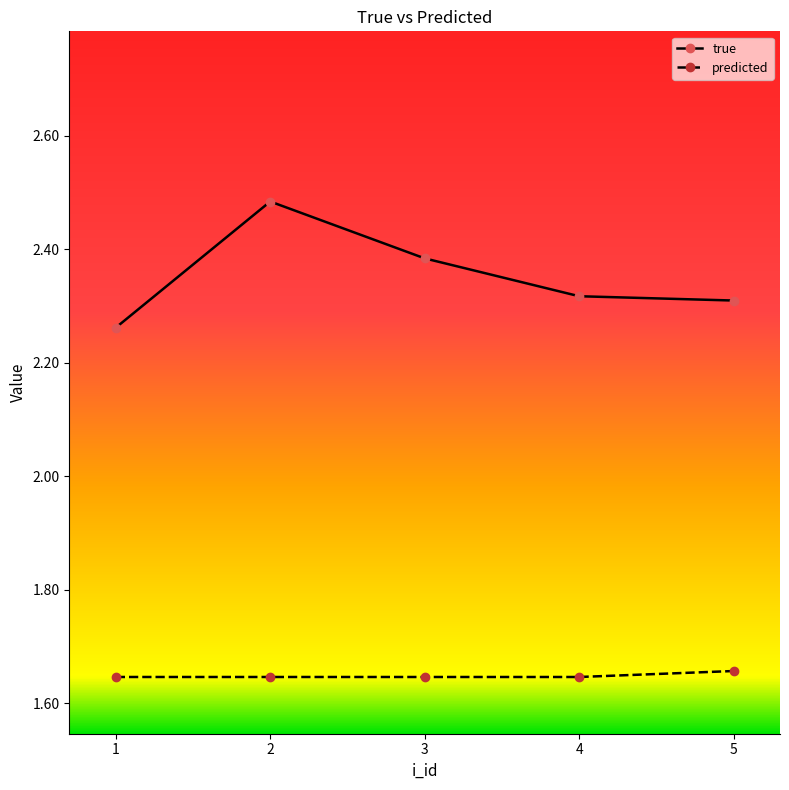

How many interior local peaks does the true series have?

1